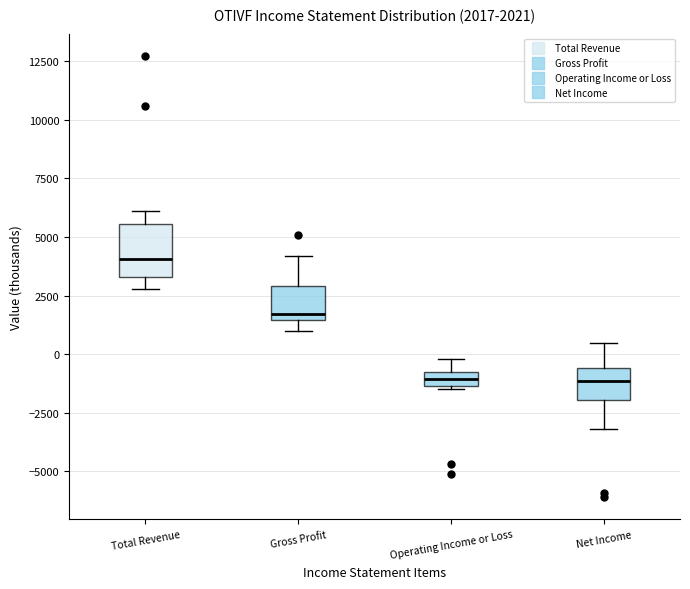

Which box has the highest median line?

Total Revenue